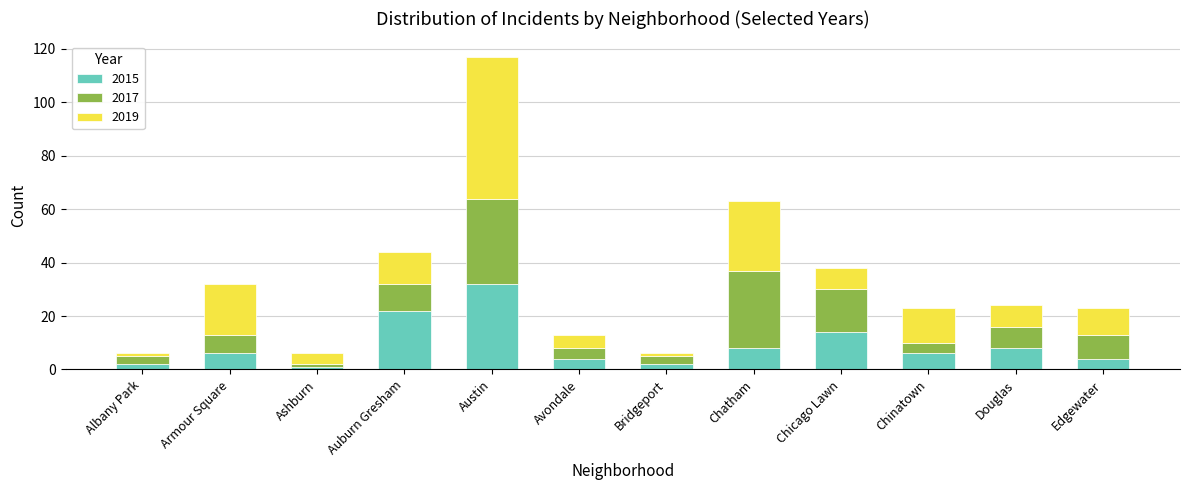

Count the number of data series in this chart.

3